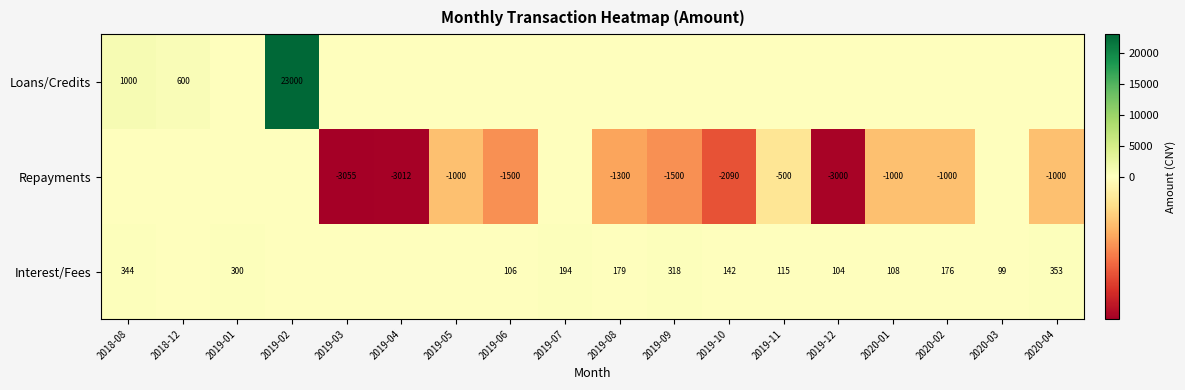

The Repayments series shows -618 at 2020-04. True or false?

False